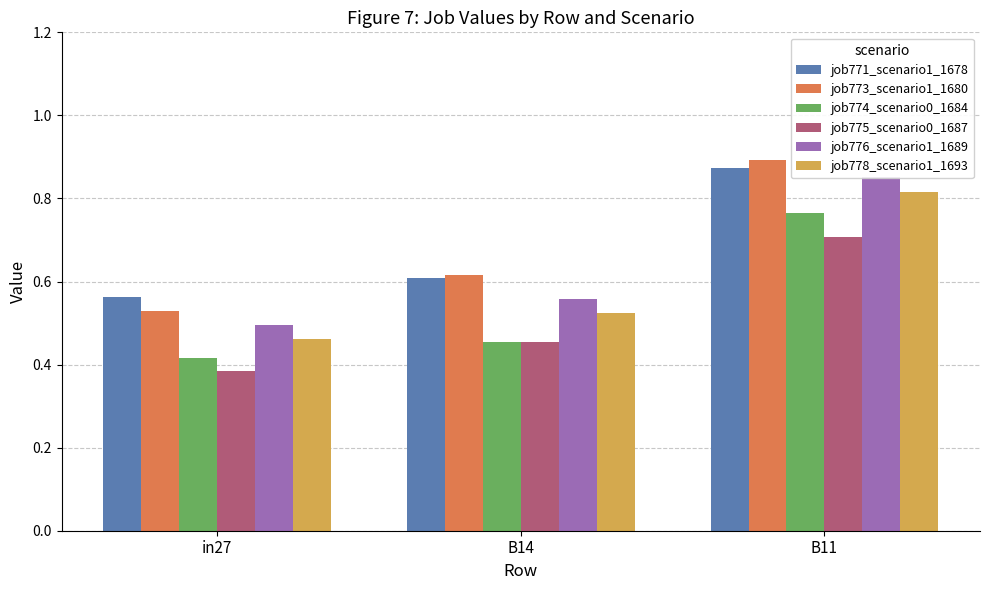

What is the difference between the job778_scenario1_1693 values at in27 and B14?

0.1